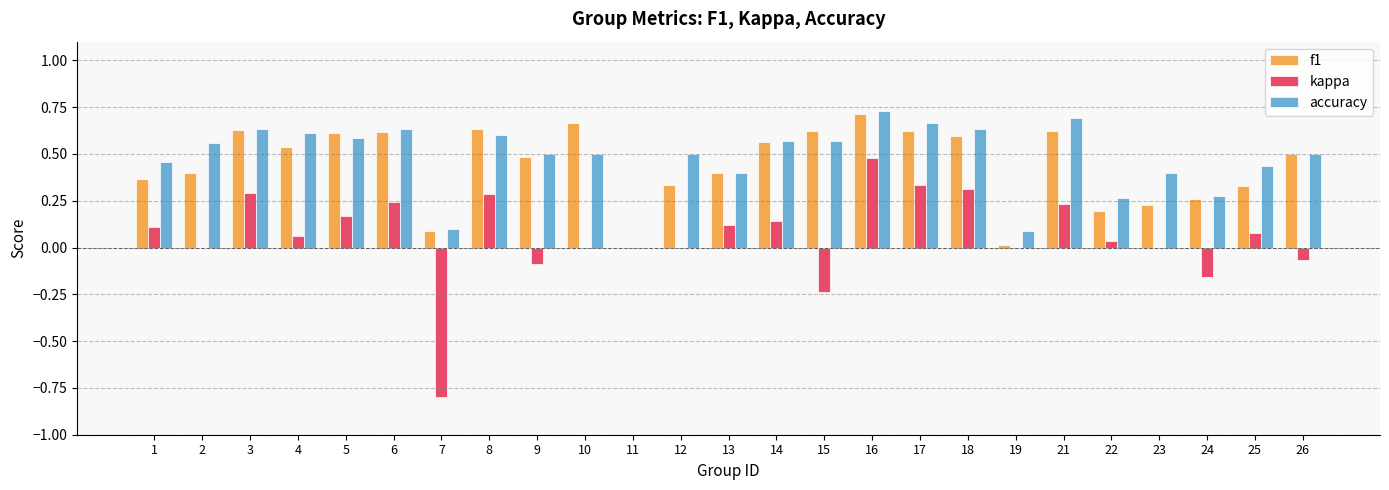

Which category has the highest value in the f1 series?

16